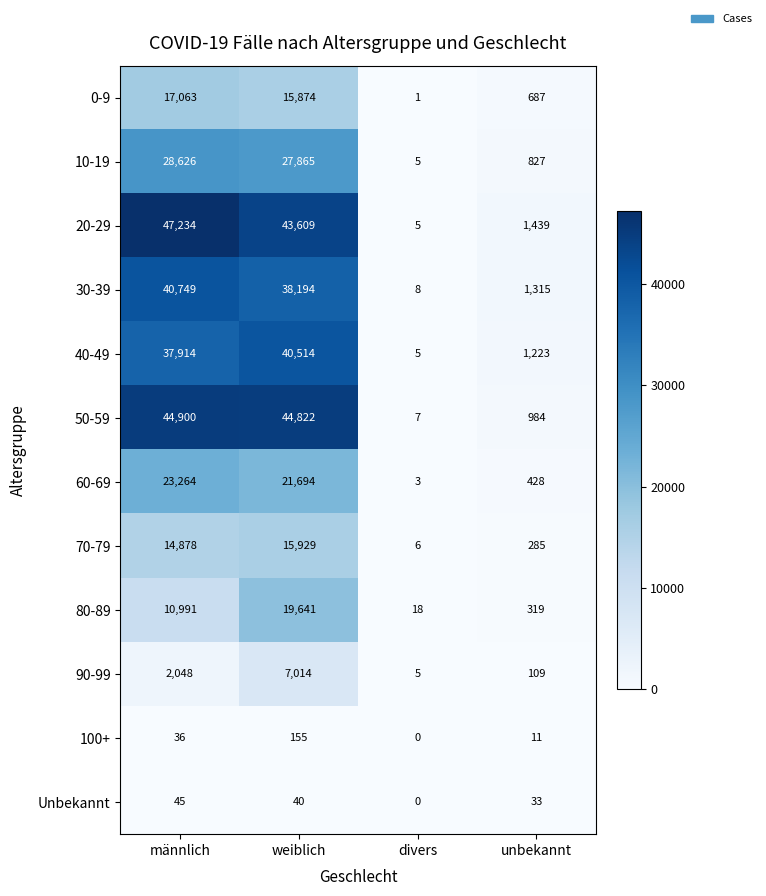

Count the number of categories in the chart.

4